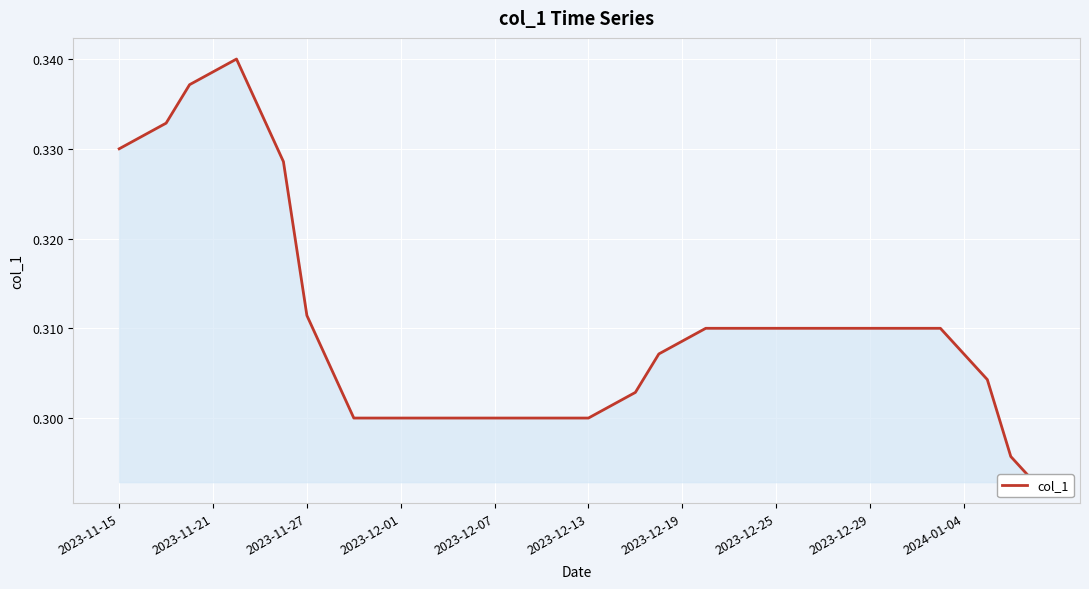

What is the greatest value displayed?

0.3